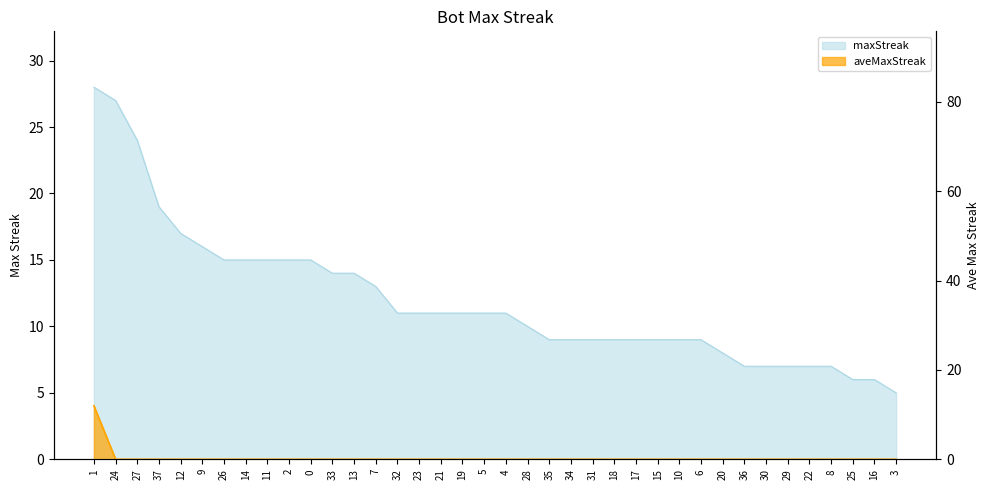

True or false: aveMaxStreak and maxStreak intersect in this chart.

False